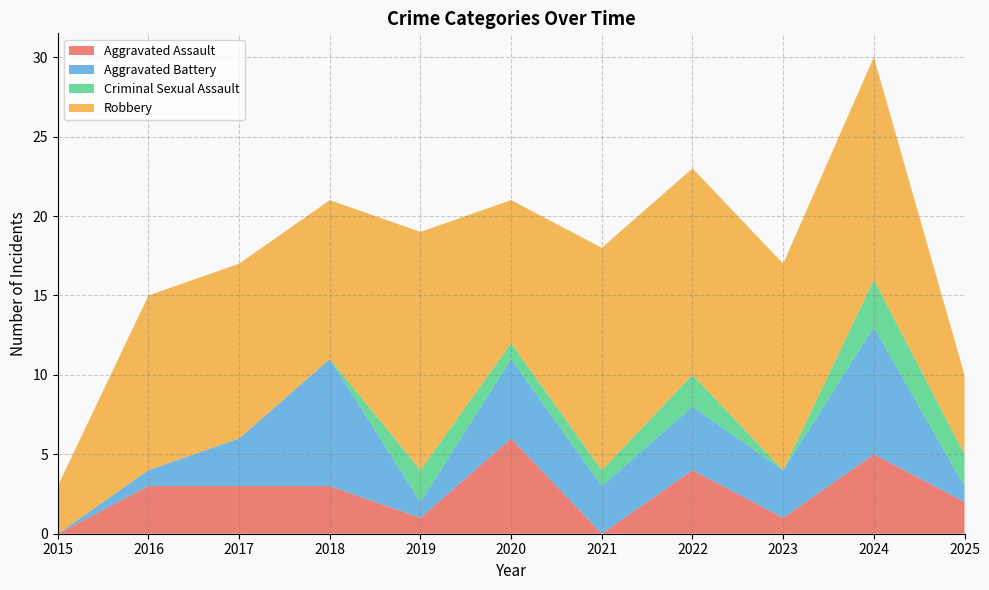

Reading right to left, what are all the values shown in this chart?

Aggravated Assault: 2	5	1	4	0	6	1	3	3	3	0
Aggravated Battery: 1	8	3	4	3	5	1	8	3	1	0
Criminal Sexual Assault: 2	3	0	2	1	1	2	0	0	0	0
Robbery: 5	14	13	13	14	9	15	10	11	11	3